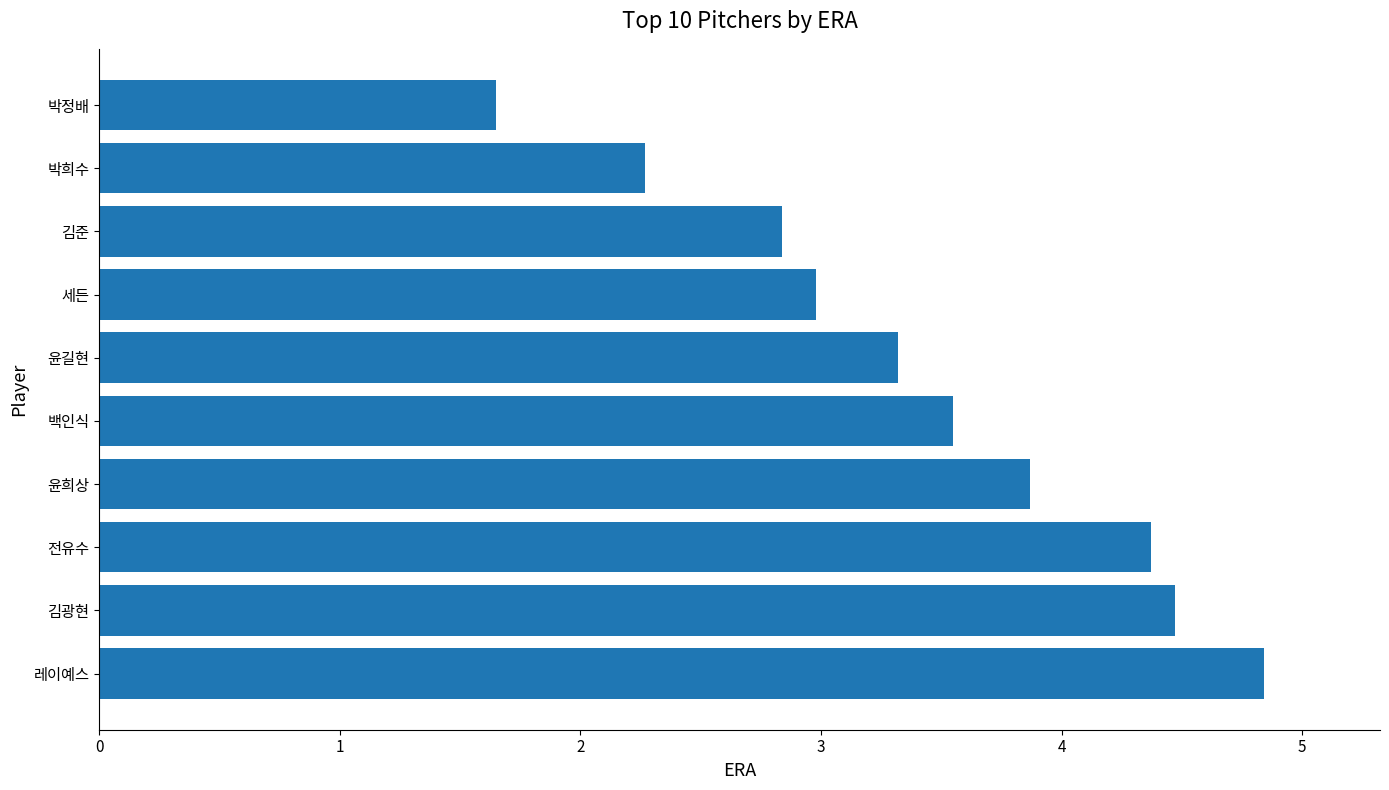

What is the maximum value shown in the chart?

4.8